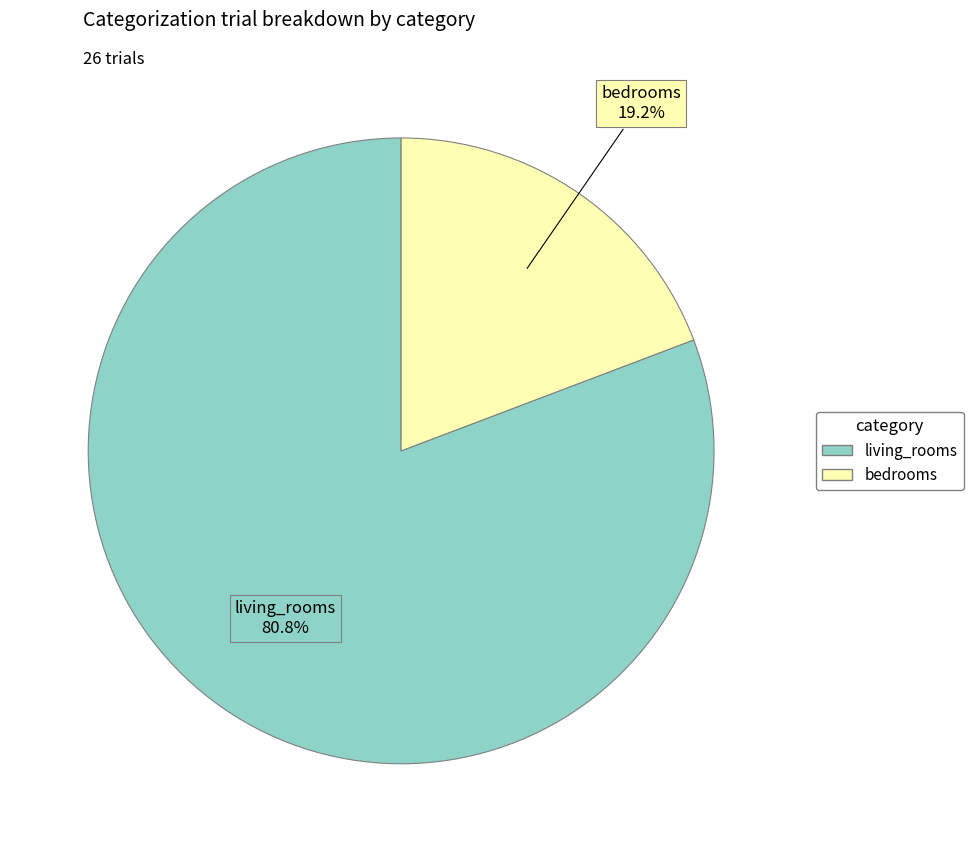

What is the total percentage of bedrooms and living_rooms?

100.0%